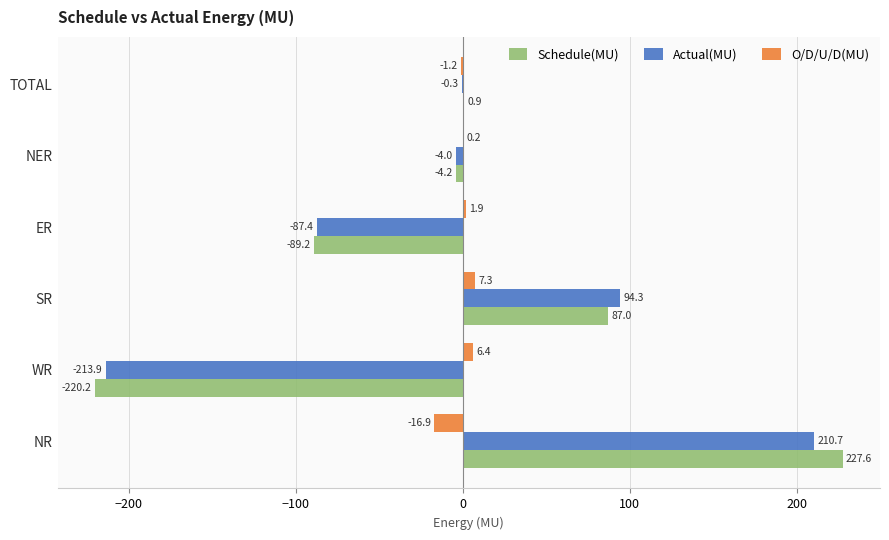

What is the sum of the O/D/U/D(MU) values at SR and TOTAL?

6.1